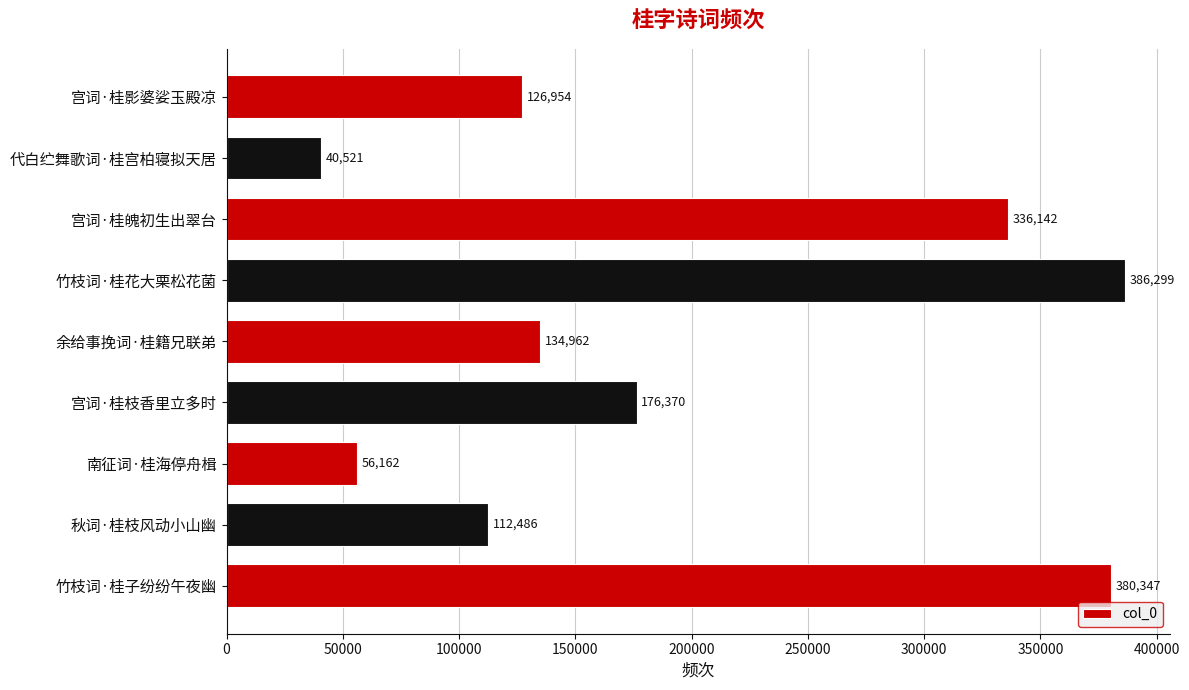

List the labels in order of value, smallest first.

代白纻舞歌词·桂宫柏寝拟天居, 南征词·桂海停舟楫, 秋词·桂枝风动小山幽, 宫词·桂影婆娑玉殿凉, 余给事挽词·桂籍兄联弟, 宫词·桂枝香里立多时, 宫词·桂魄初生出翠台, 竹枝词·桂子纷纷午夜幽, 竹枝词·桂花大栗松花菌